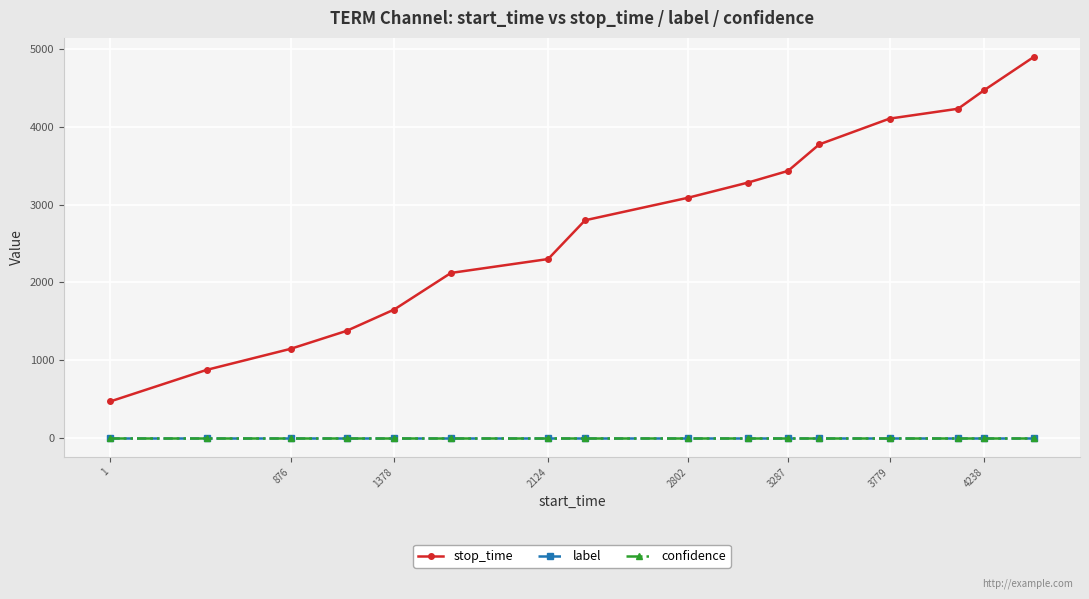

True or false: label and stop_time intersect in this chart.

False